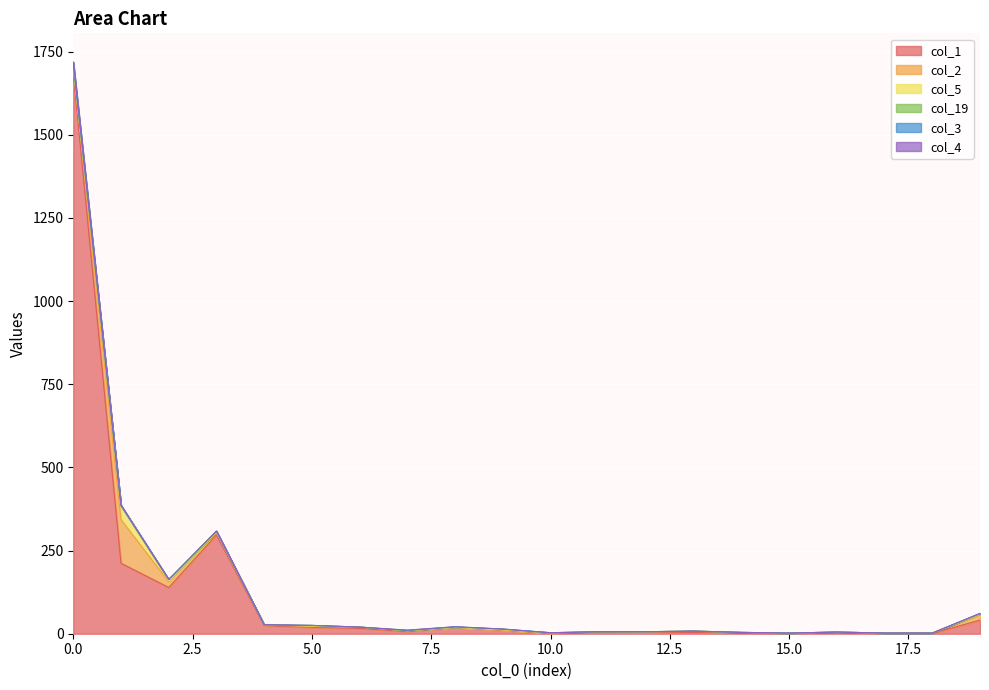

Rank the categories by col_19 value from lowest to highest.

0, 1, 4, 6, 7, 10, 11, 12, 13, 14, 15, 16, 17, 18, 8, 19, 3, 5, 9, 2